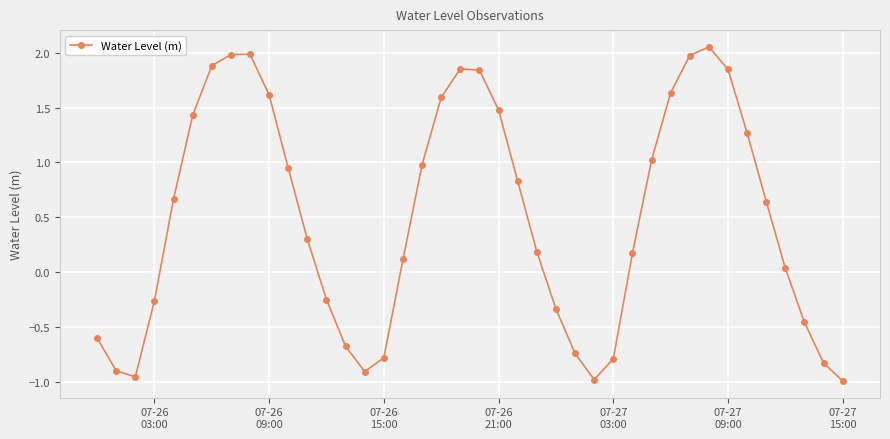

How many data points are less than 0?

15